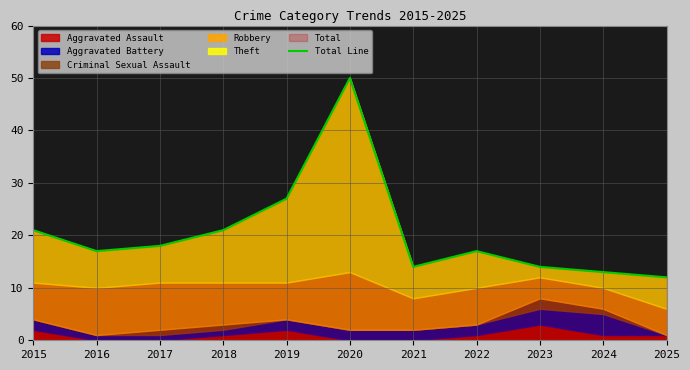

How many values are below 17?

4